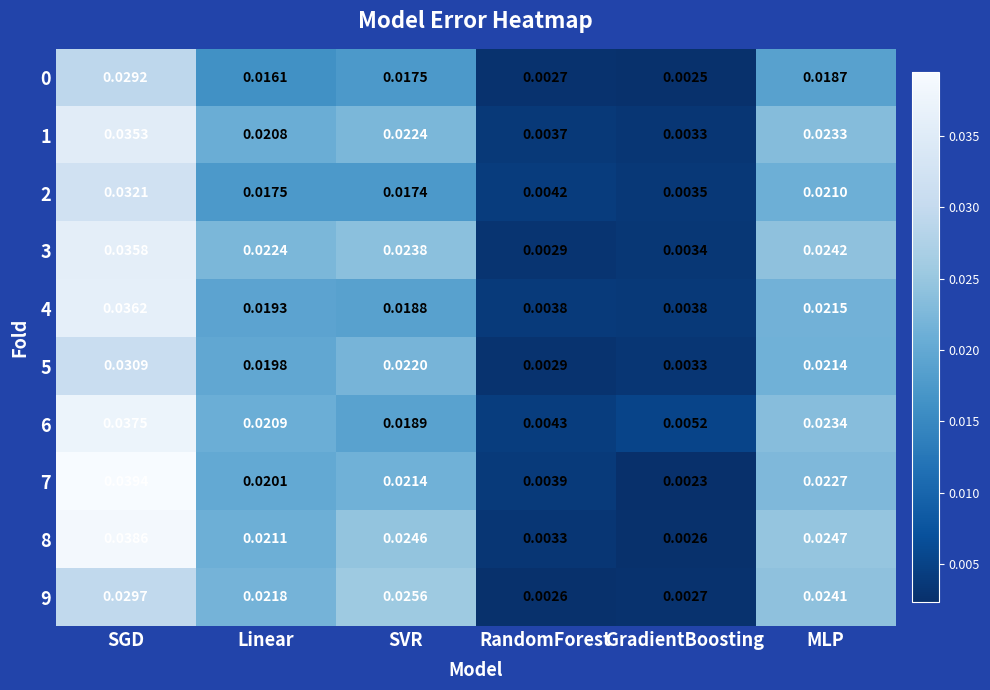

Which label corresponds to the largest value in the chart?

SGD